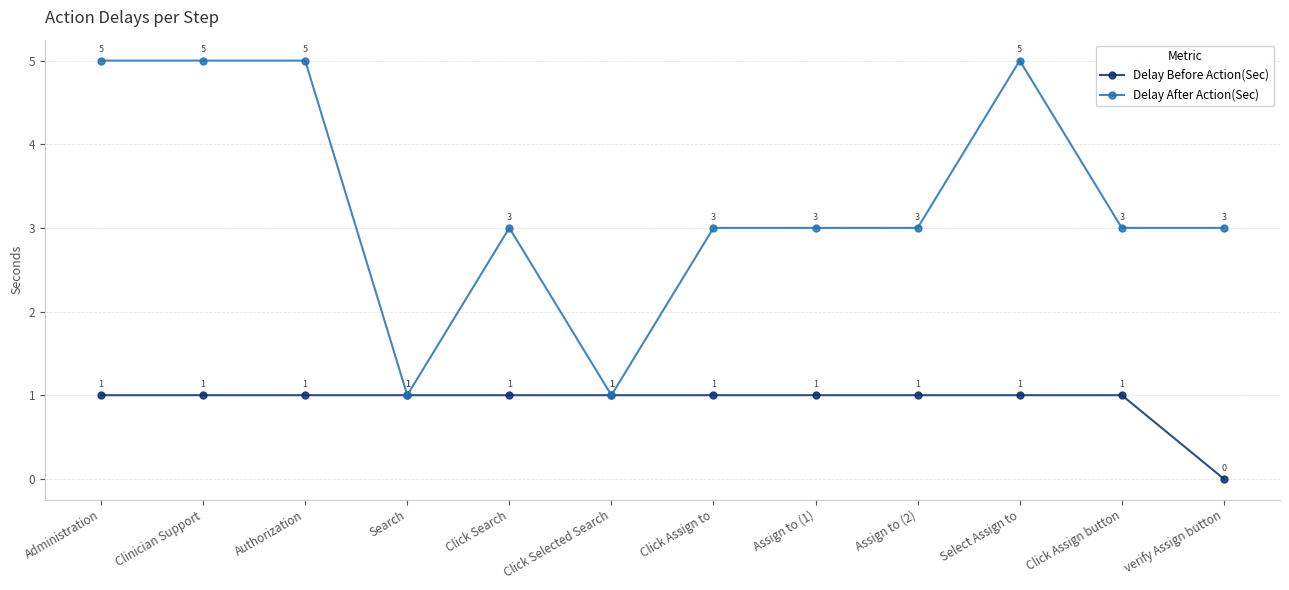

True or false: Delay Before Action(Sec) has more than 1 interior local peaks.

False